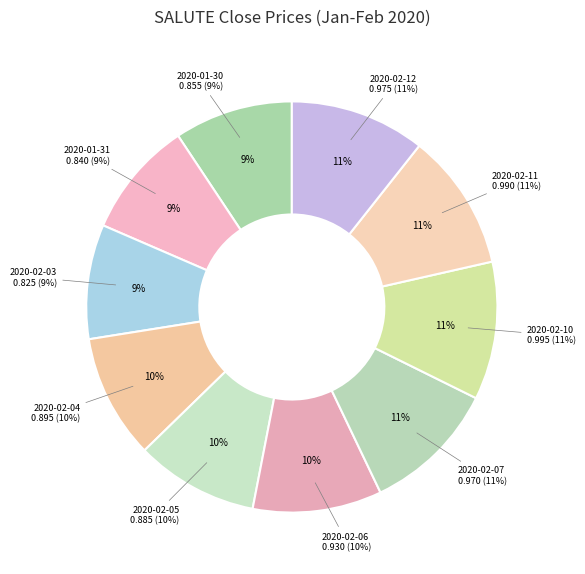

True or false: 2020-02-10 accounts for 11% of the total.

True